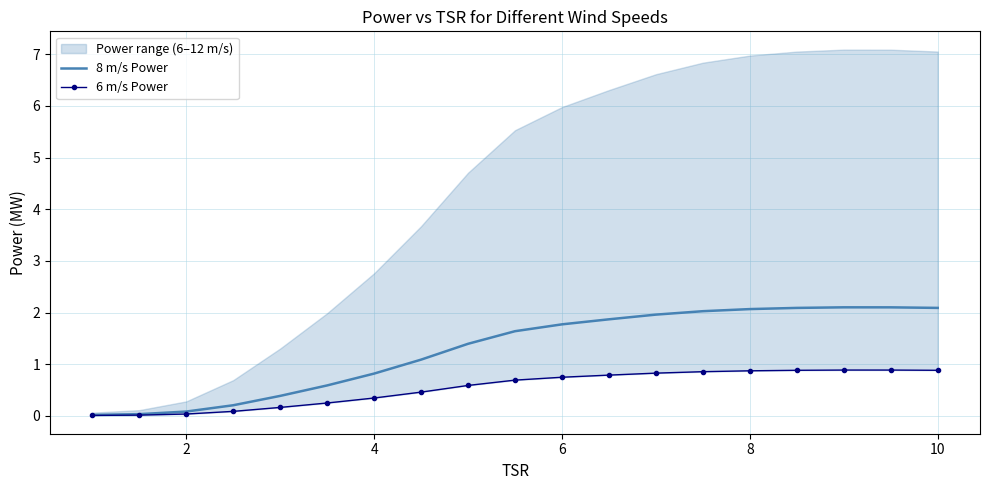

True or false: 8 m/s Power has a value of 1.4 at 4.

False